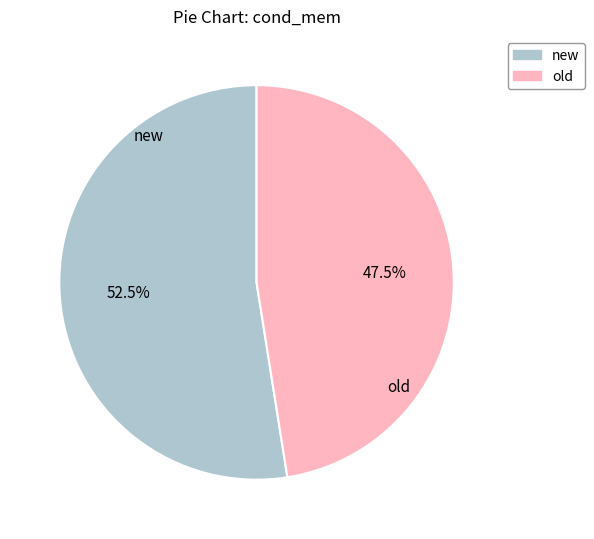

Does old account for over 50% of the chart?

No